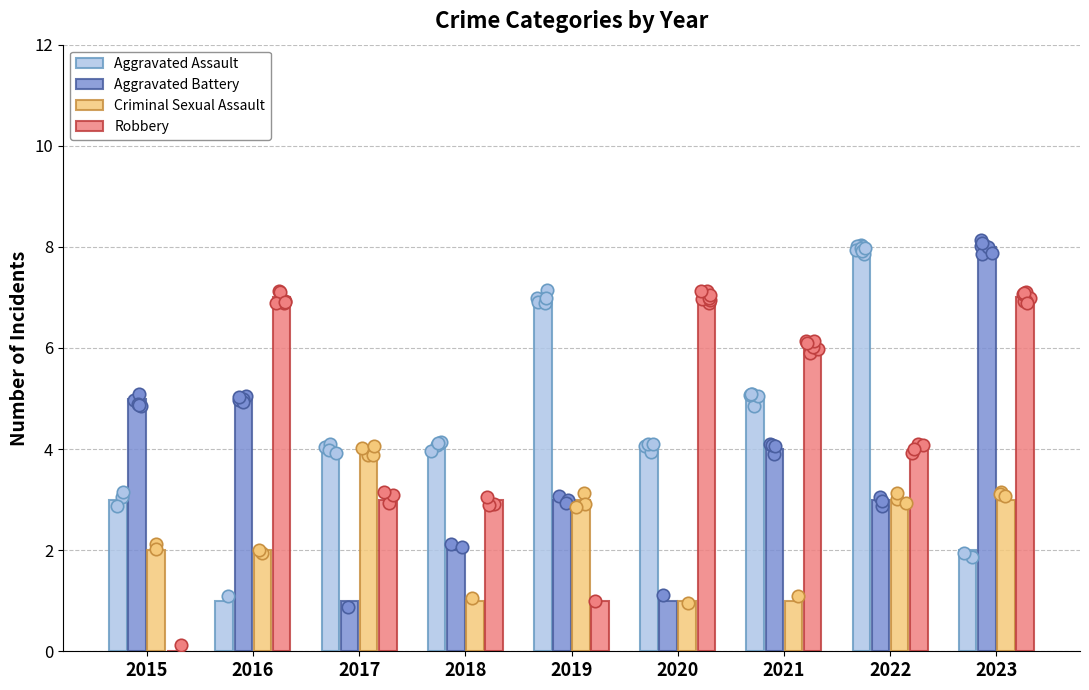

What is the total value across all series at 2017?

12